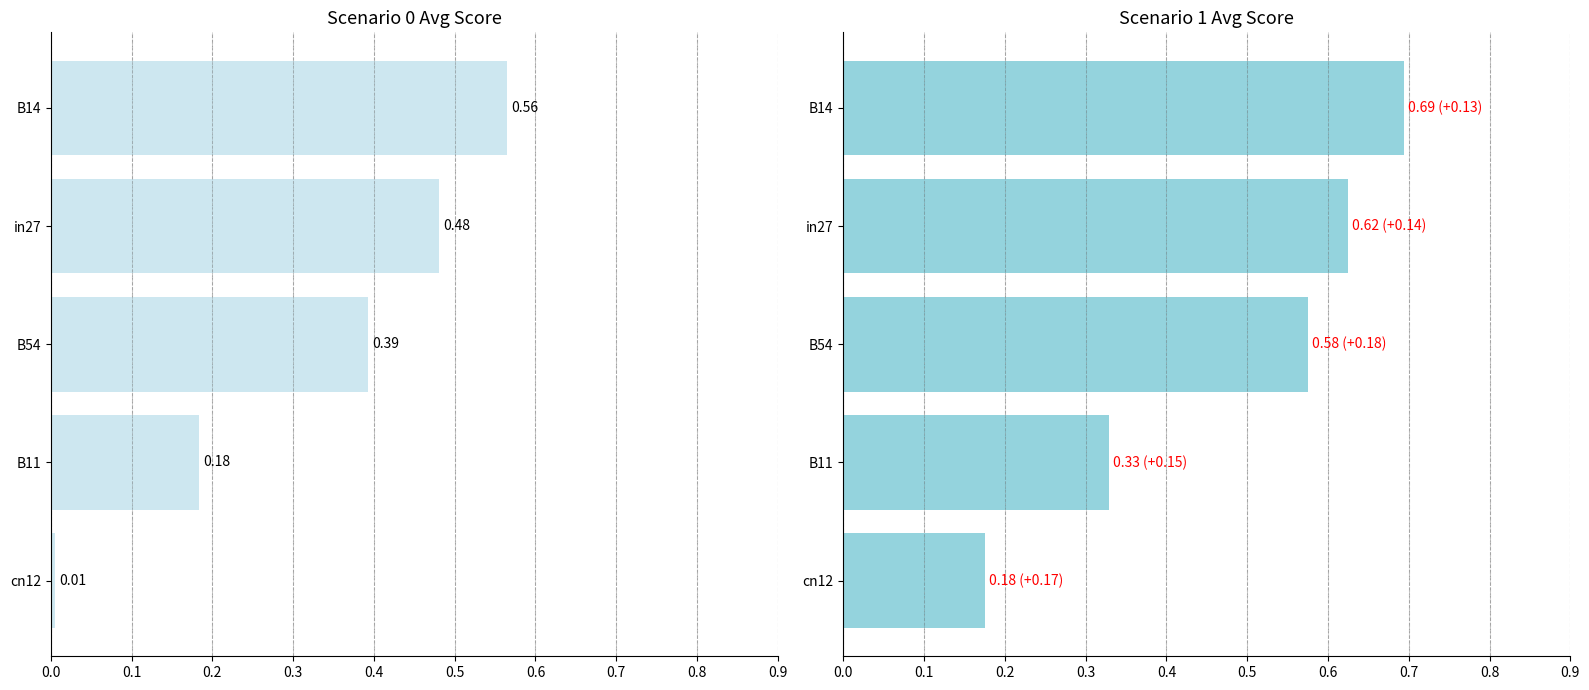

Are the bars horizontal?

Yes